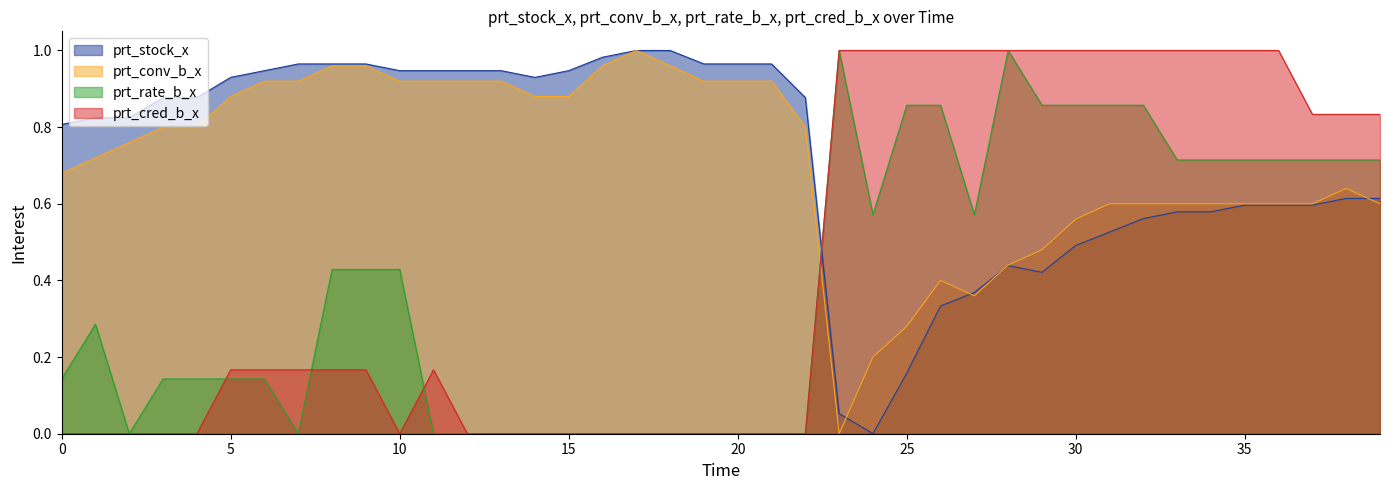

Where is prt_stock_x nearest to the value 0?

2020-02-13